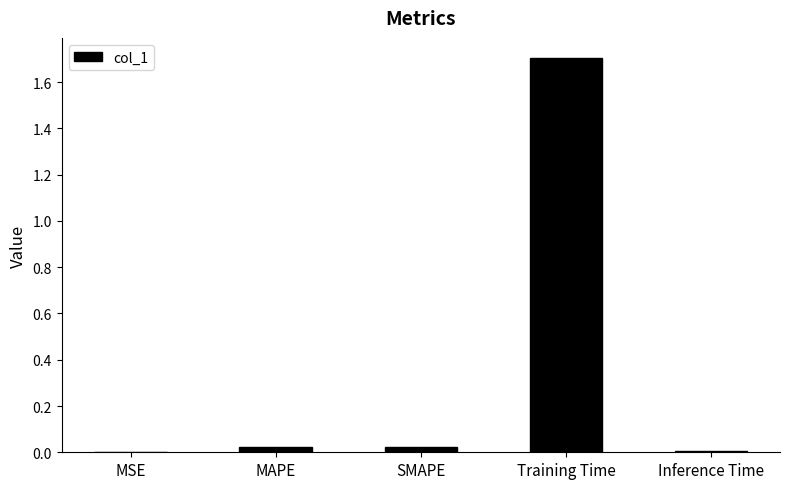

What is the sum of all values?

1.8